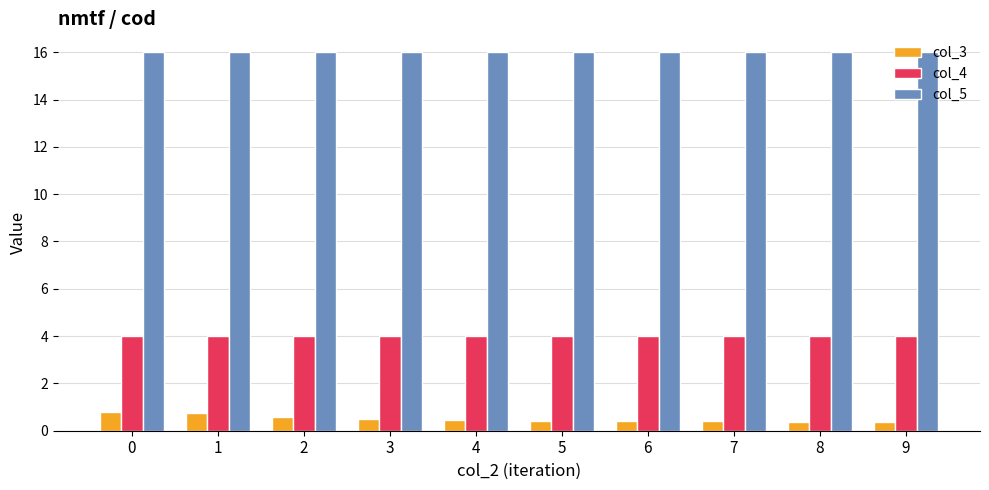

What are all the series names shown in the legend?

col_3, col_4, col_5